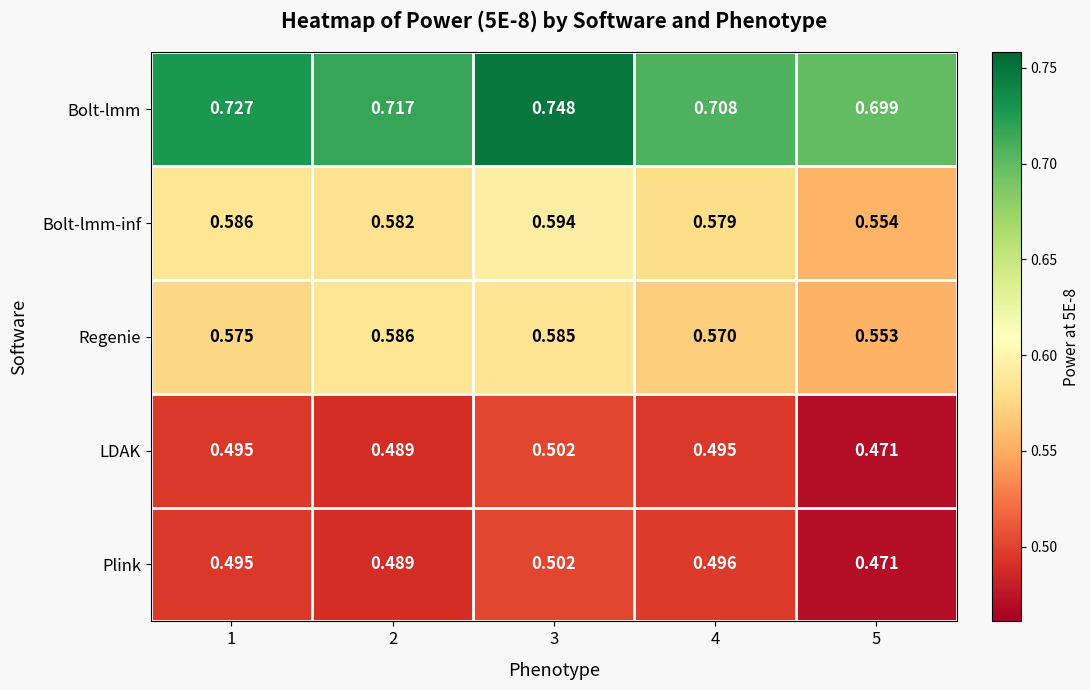

Which series has the widest spread of values?

Bolt-lmm